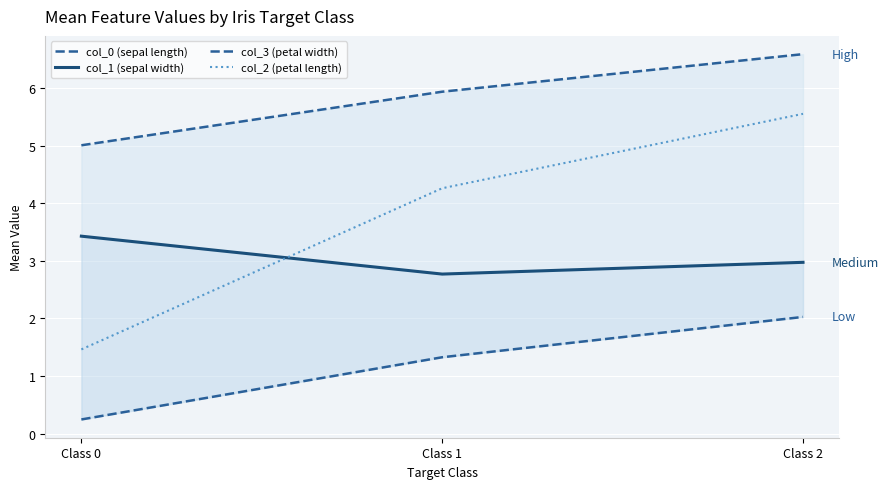

Is it true that col_1 (sepal width) equals 3.4 at Class 0?

True